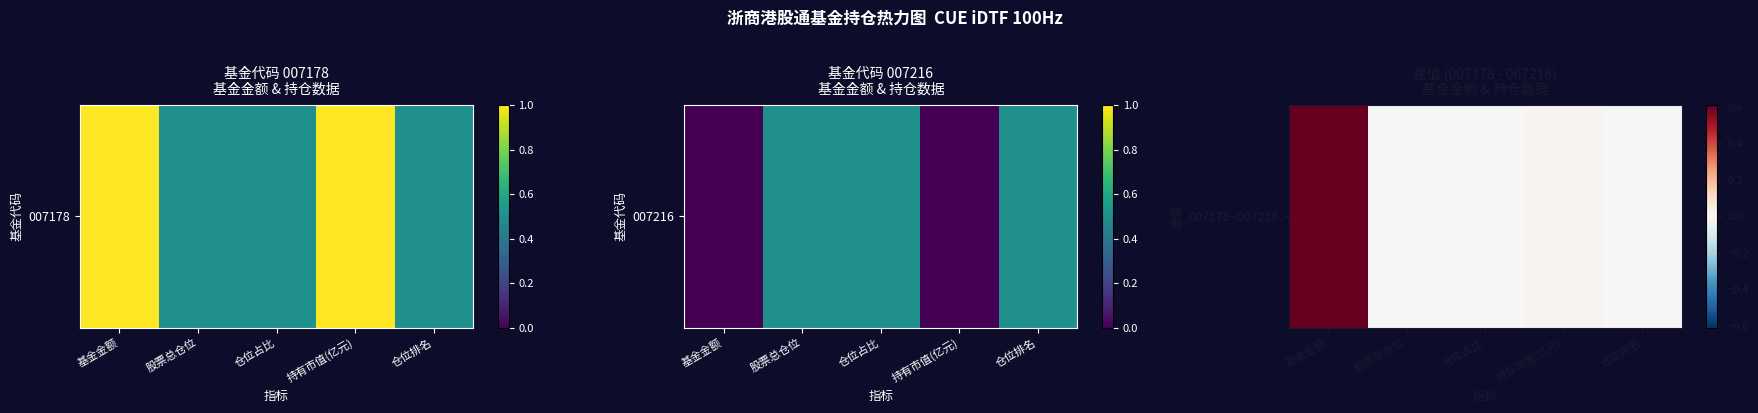

At which label is the value closest to 0?

股票总仓位